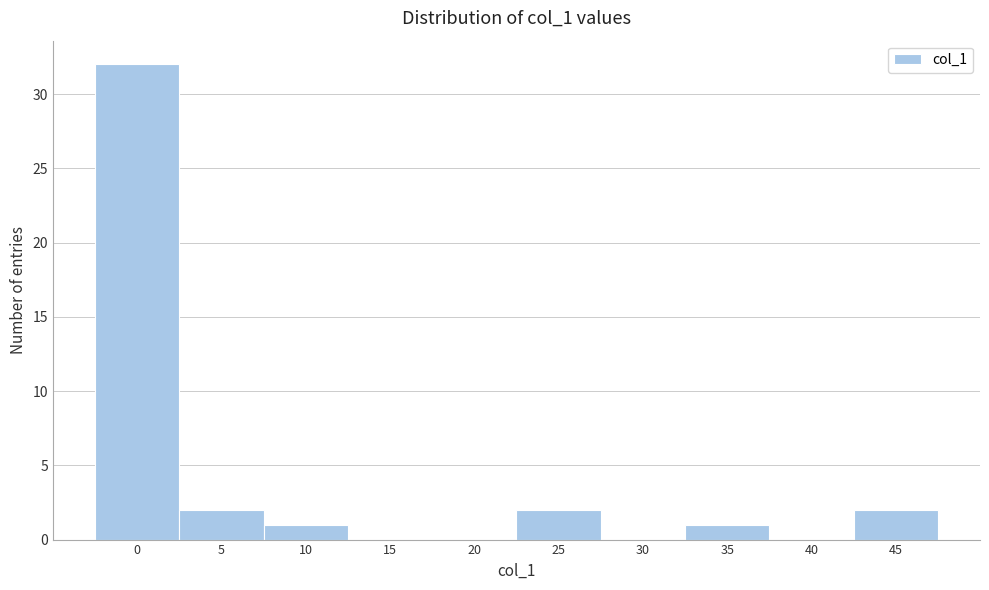

Reading left to right, list all the values displayed in this chart.

0=32	5=2	10=1	15=0	20=0	25=2	30=0	35=1	40=0	45=2